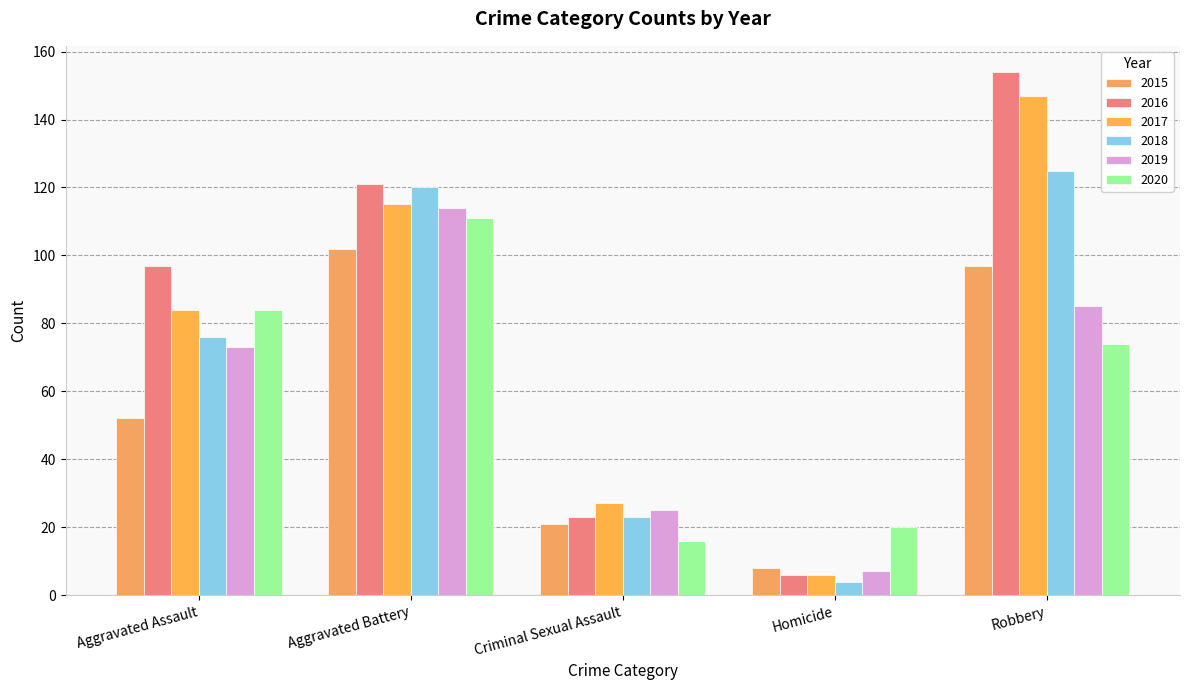

What is the sum of the 2017 values at Homicide and Aggravated Assault?

90